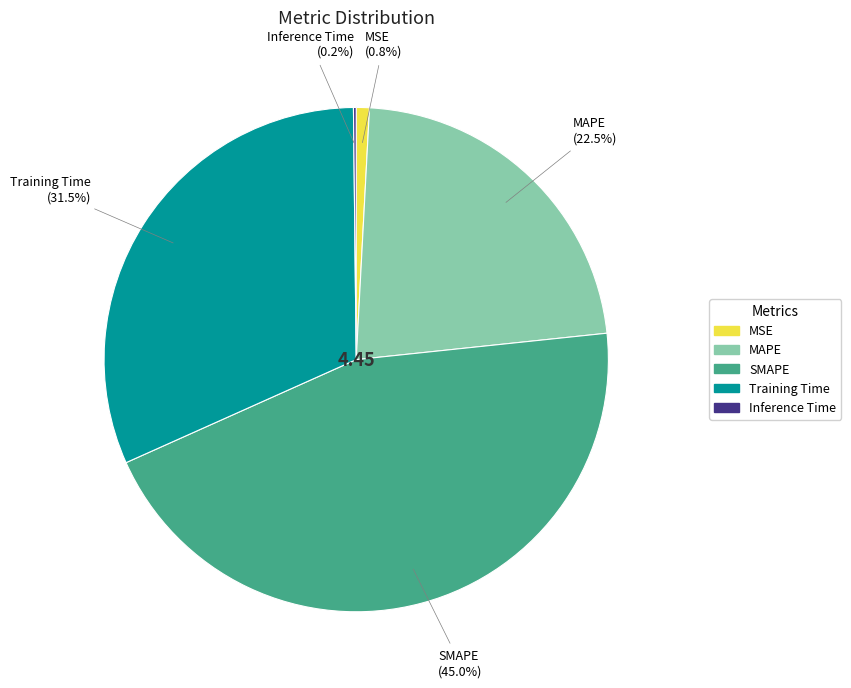

Does SMAPE represent more than half of the total?

No